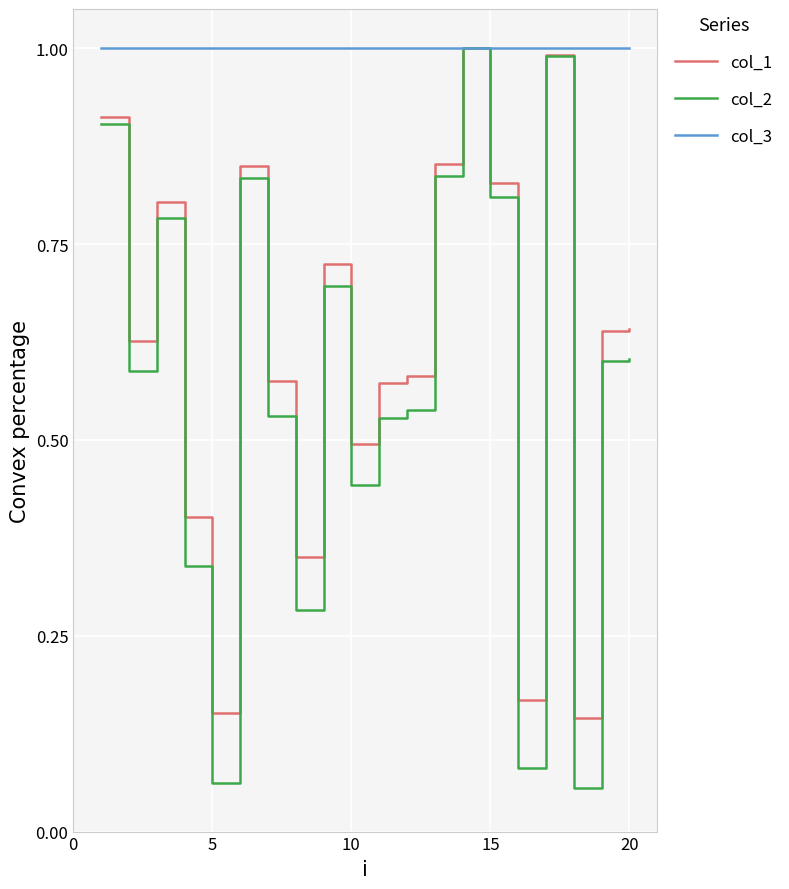

What is the maximum value for col_3?

1.0